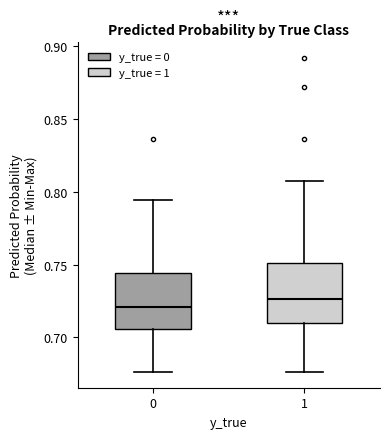

Reading left to right, transcribe this box plot: for each box, give where its median line is, the range the box spans, and where its two whiskers end, as read against the y-axis. The values are not printed on the chart, so give them approximately, as read against the axis.

0: median 0.720, box 0.705 to 0.745, whiskers 0.675 to 0.795
1: median 0.725, box 0.710 to 0.750, whiskers 0.675 to 0.810